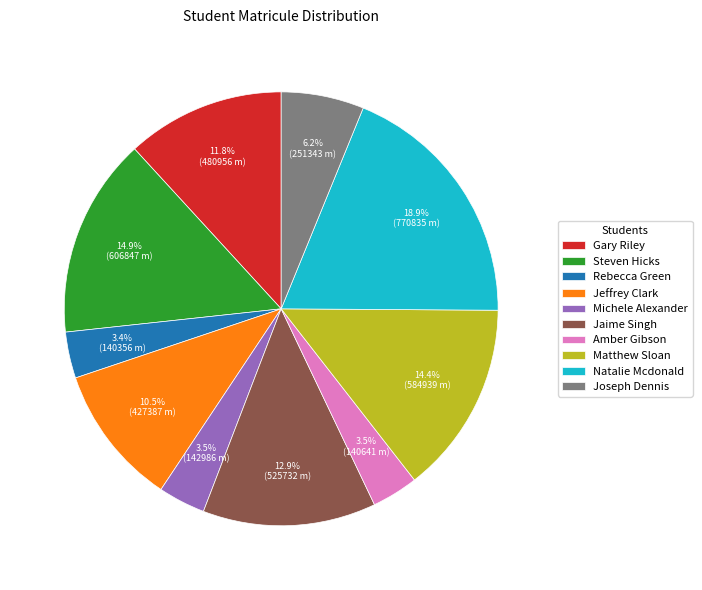

Do Jeffrey Clark and Steven Hicks together represent more than half of the pie?

No